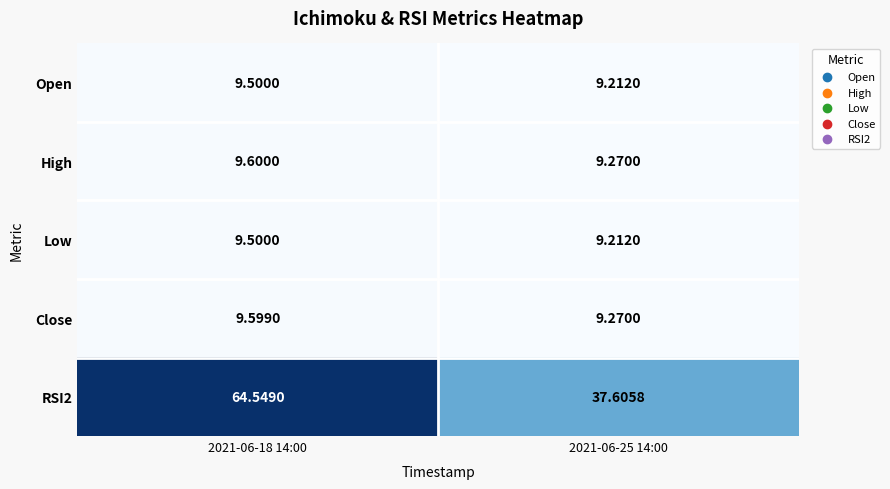

Which series has the largest total across all categories?

RSI2